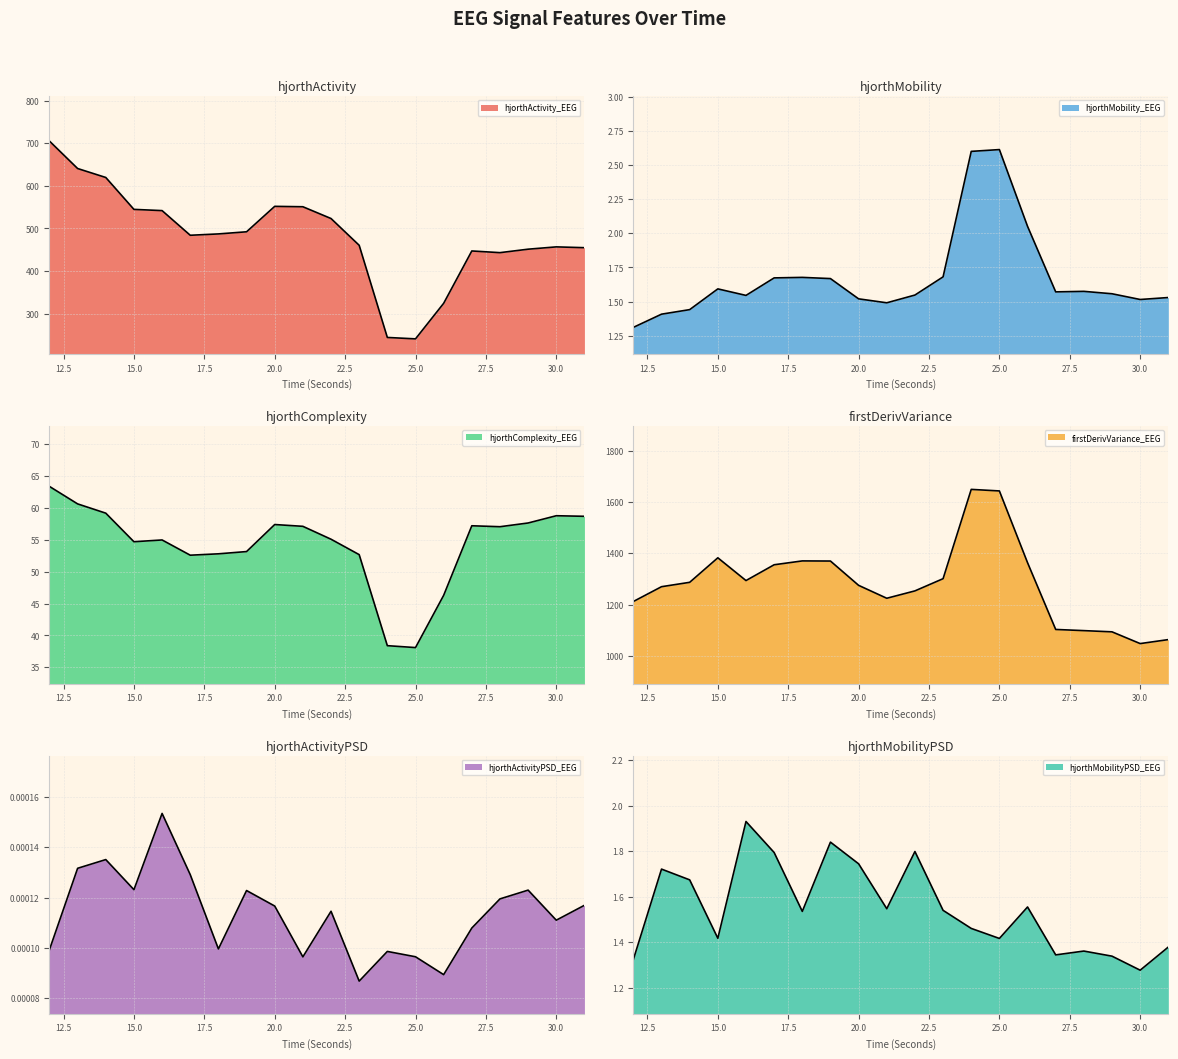

What is the value of the hjorthComplexity_EEG point at the 4th from the left?

54.7